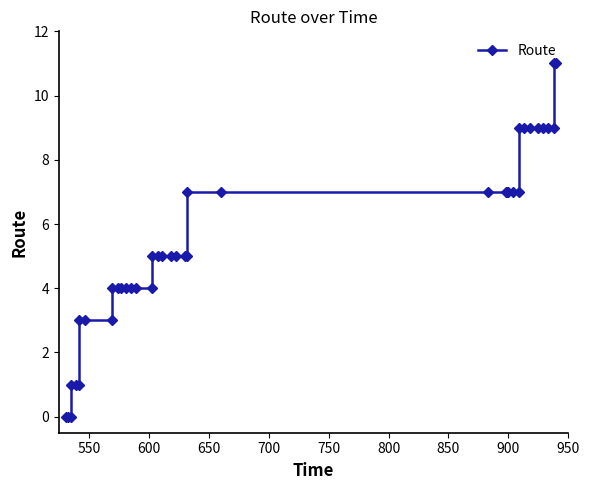

What is the value of the 37th point from the left?

9